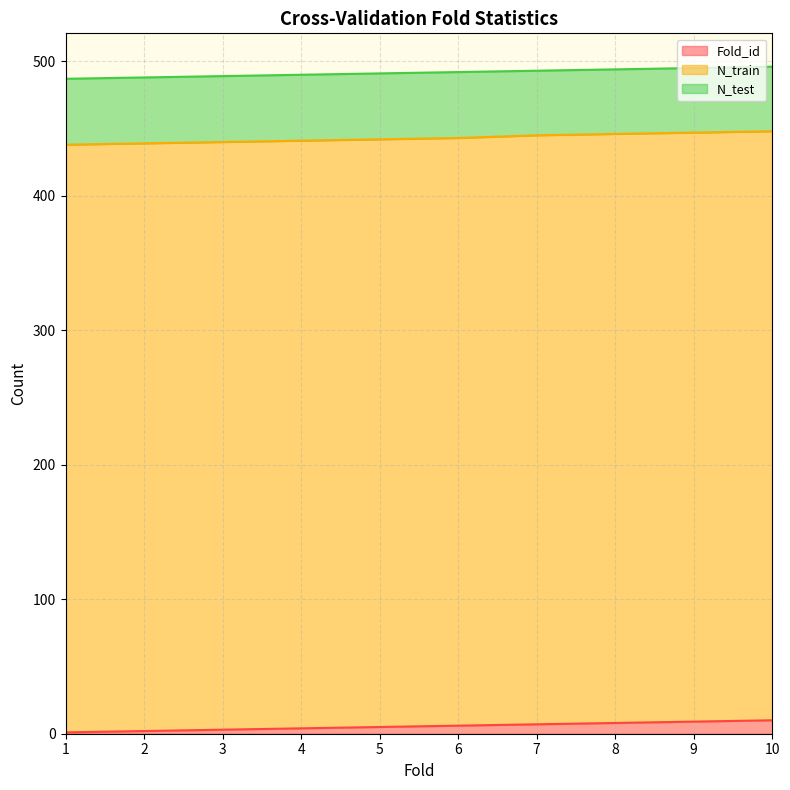

What value does the N_train series have at 9?

438